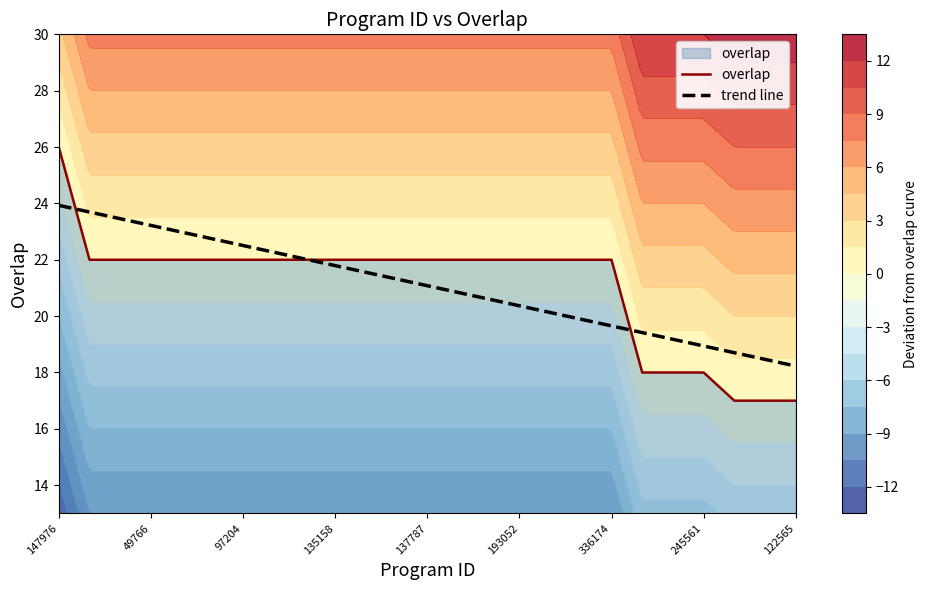

At which category does the chart reach its minimum across all series?

28892